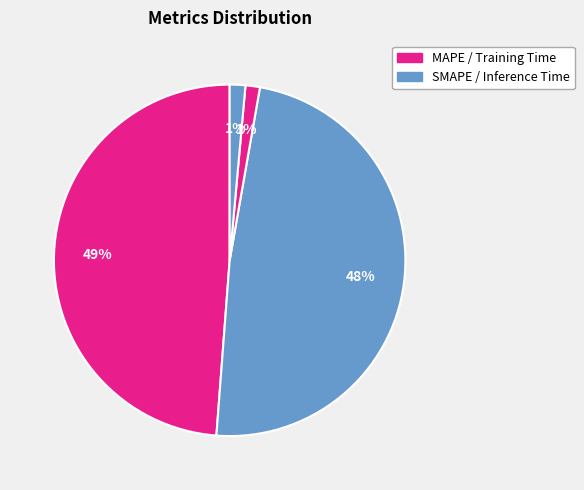

How many slices are in this pie chart?

4